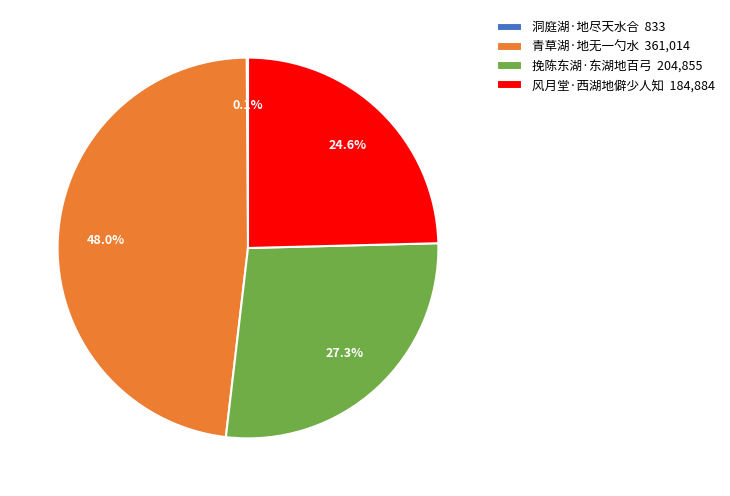

True or false: 风月堂·西湖地僻少人知 accounts for 25% of the total.

True